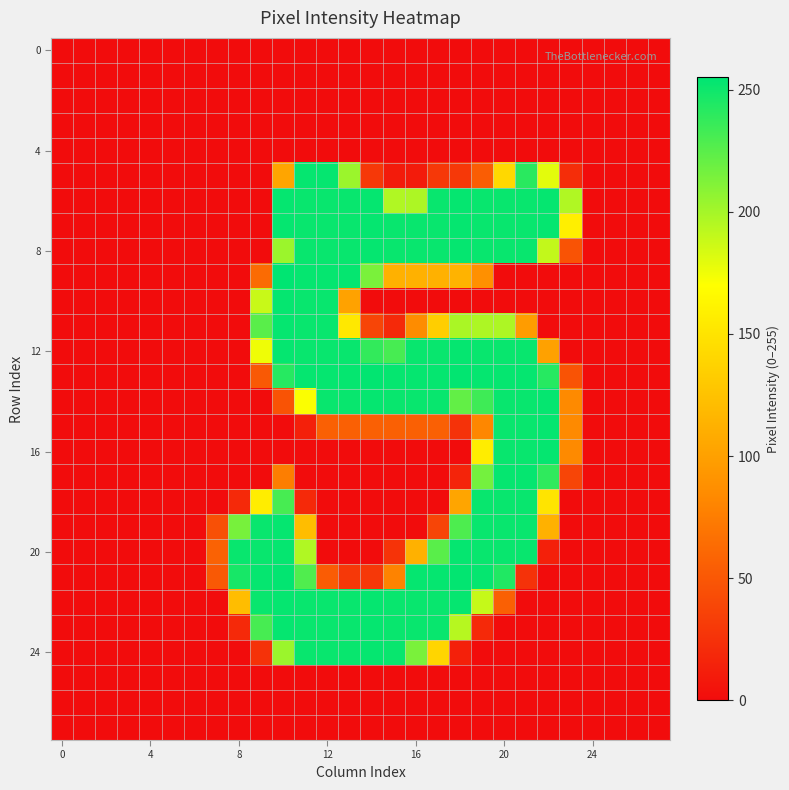

At which category is the sum across all series the highest?

10